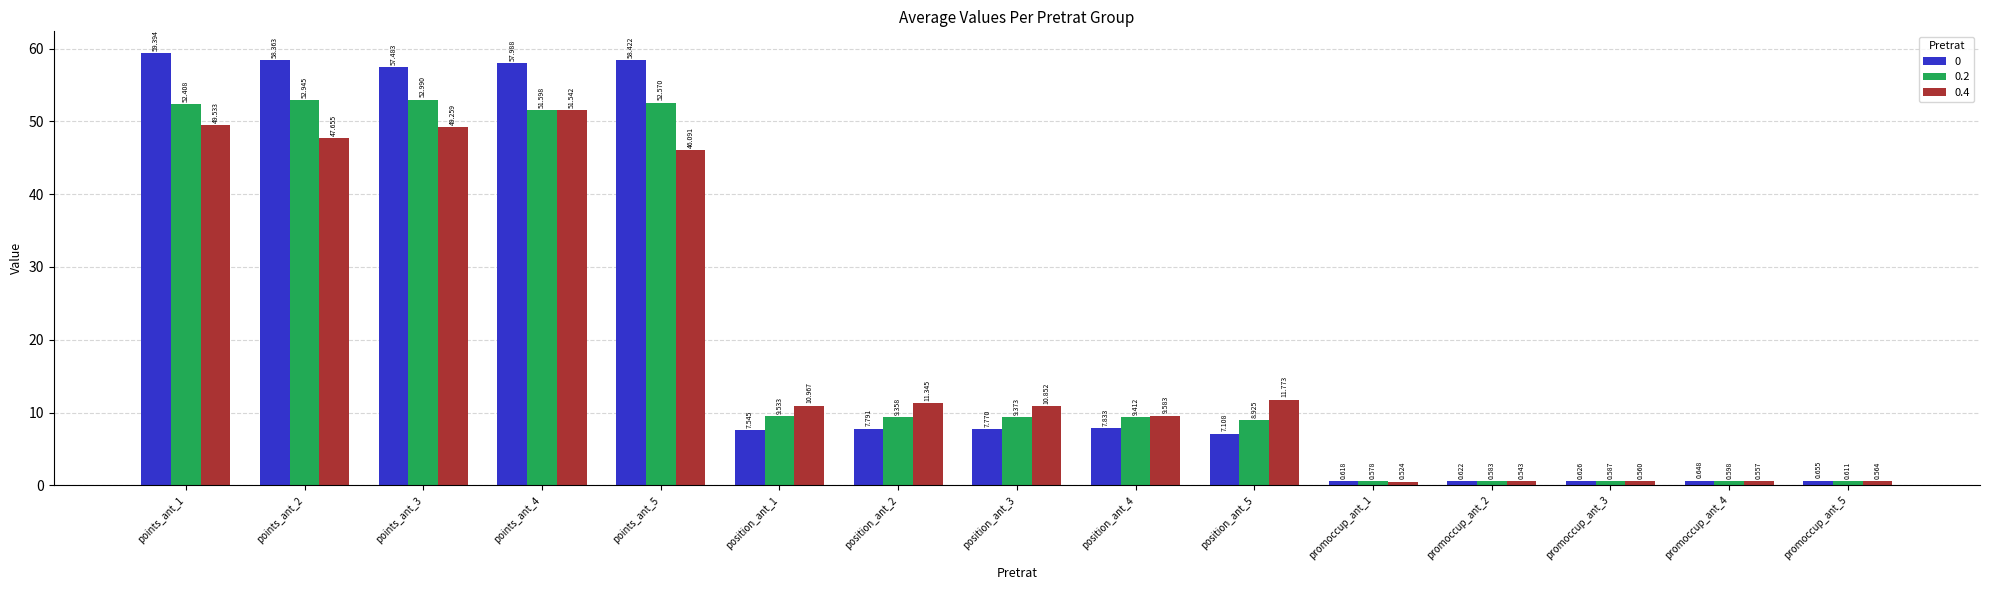

Is the value of 0 at promoccup_ant_4 greater than the value of 0.4 at points_ant_4?

No